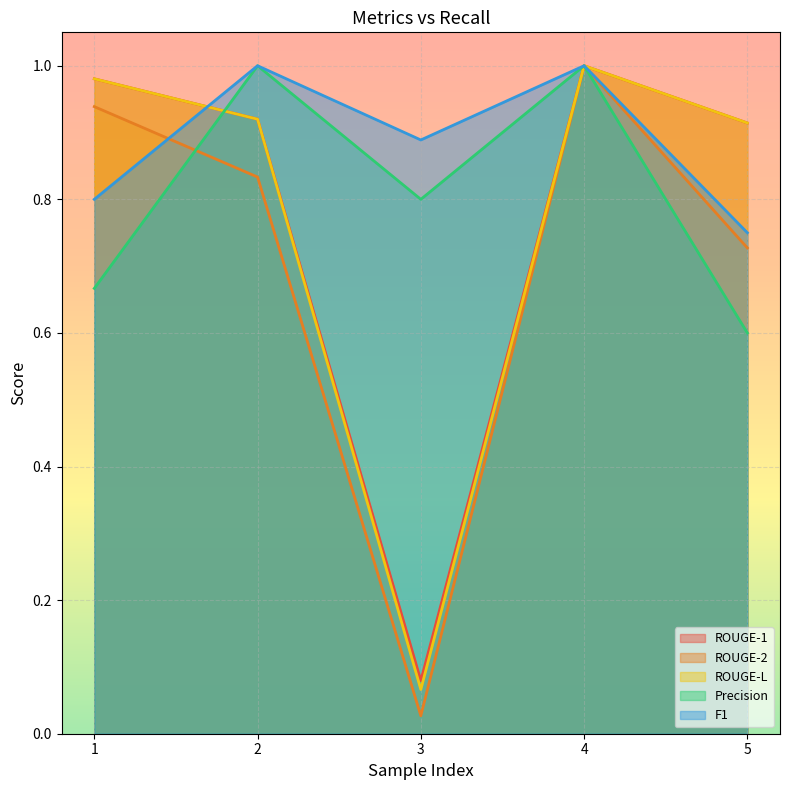

Where is ROUGE-2 nearest to the value 0?

3